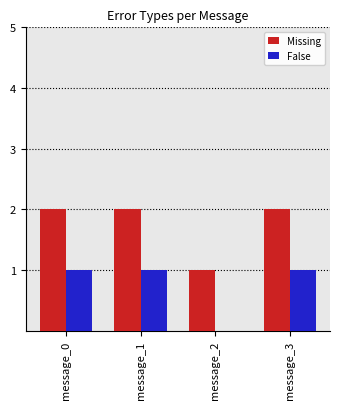

The Missing series shows 2 at message_0. True or false?

True